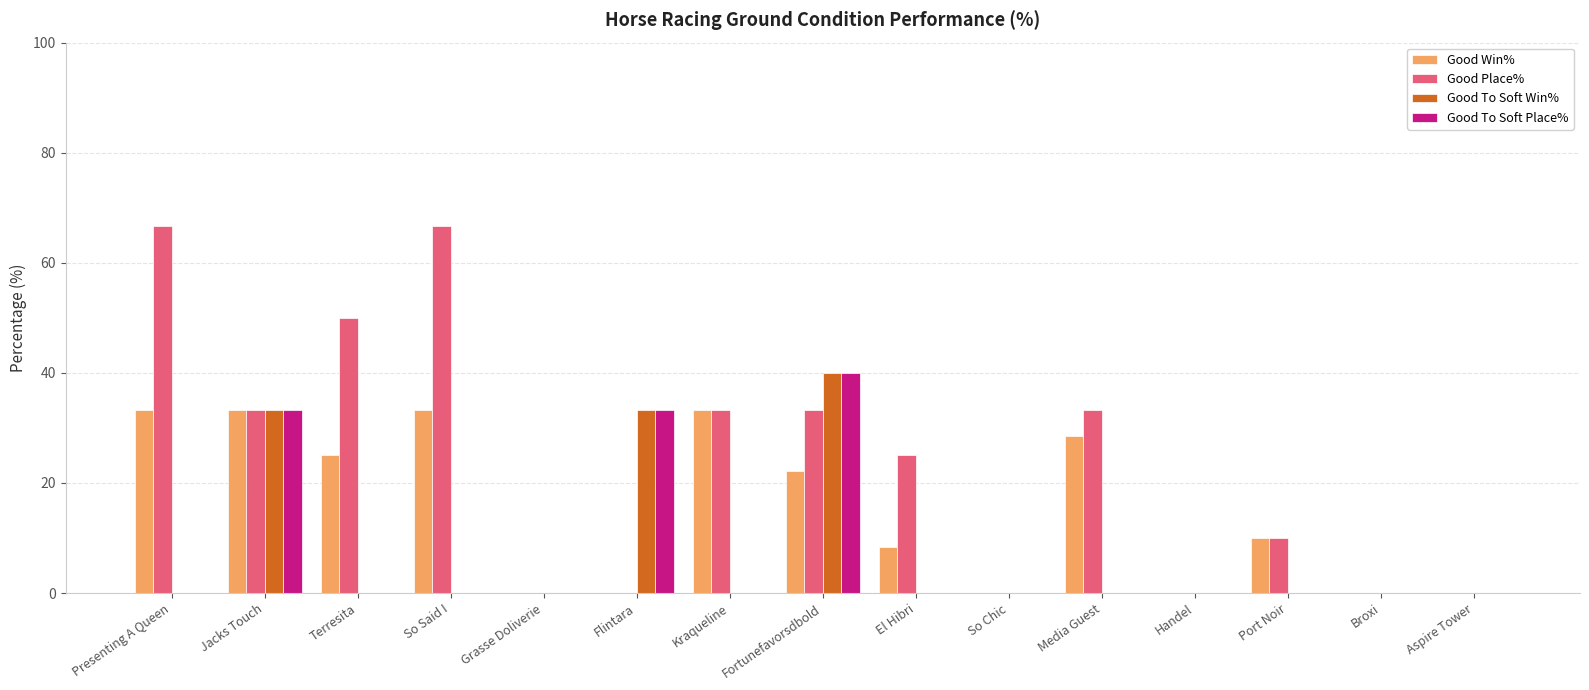

What is the greatest value displayed?

66.7